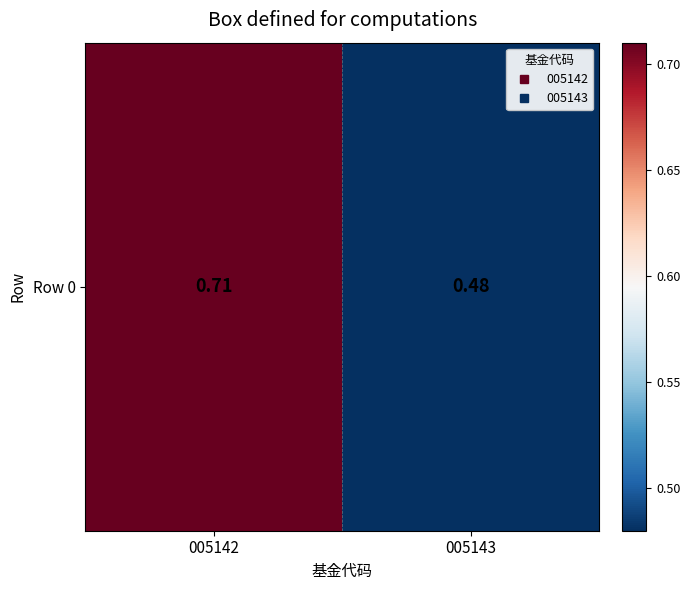

How many distinct data groups are displayed?

1